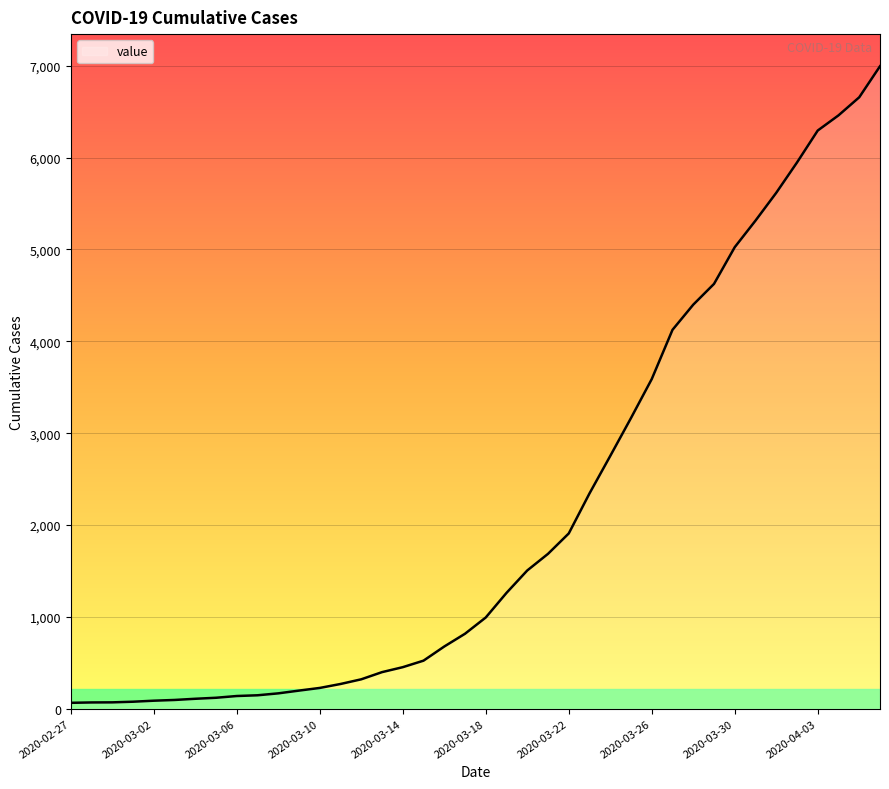

What is the greatest value displayed?

6995